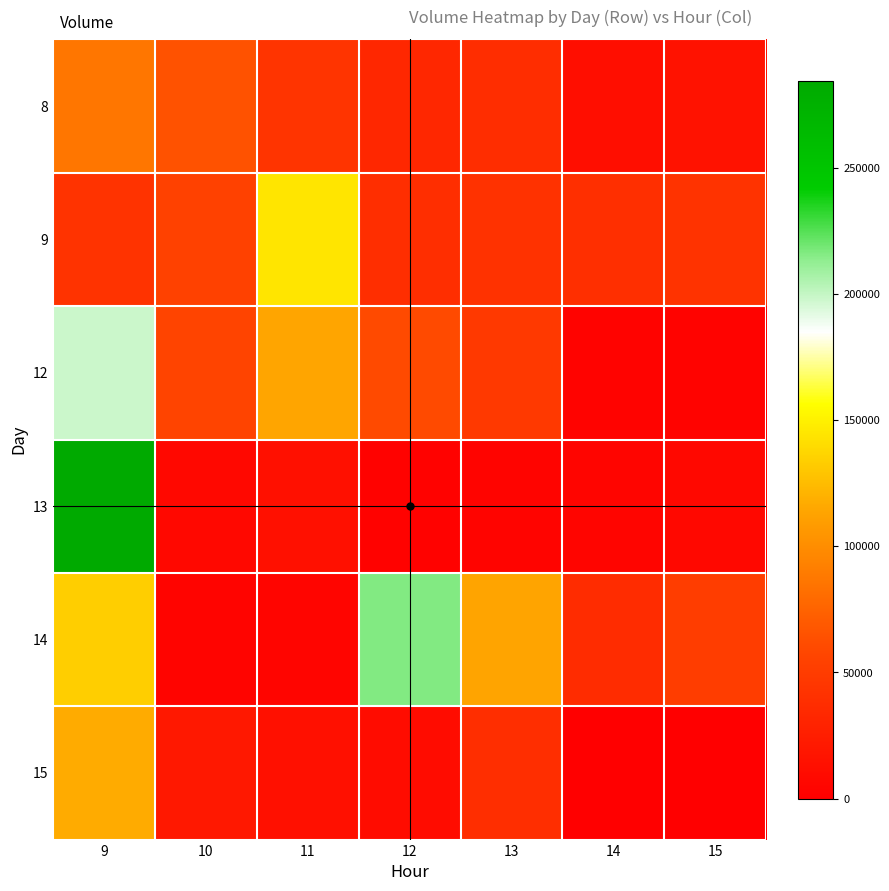

Which series changed the most between 10 and 13?

14